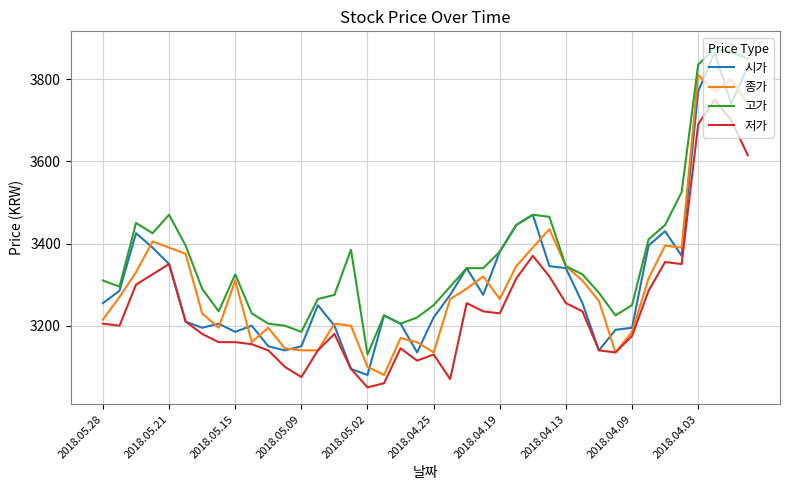

What is the average value of the 시가 series?

3315